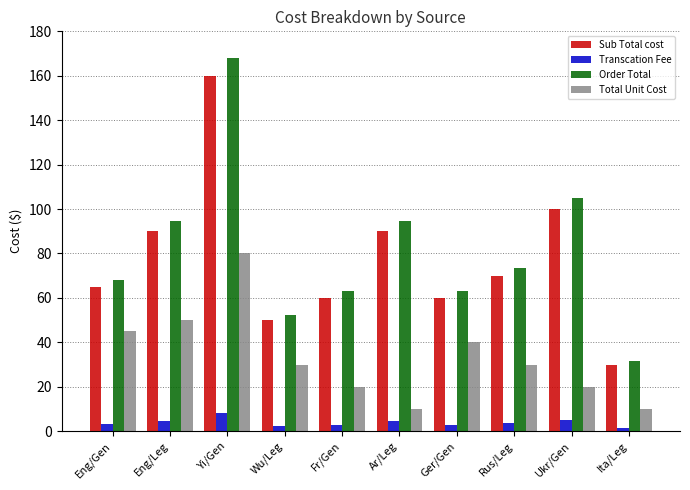

Rank the series by their maximum value, from lowest to highest.

Transcation Fee, Total Unit Cost, Sub Total cost, Order Total